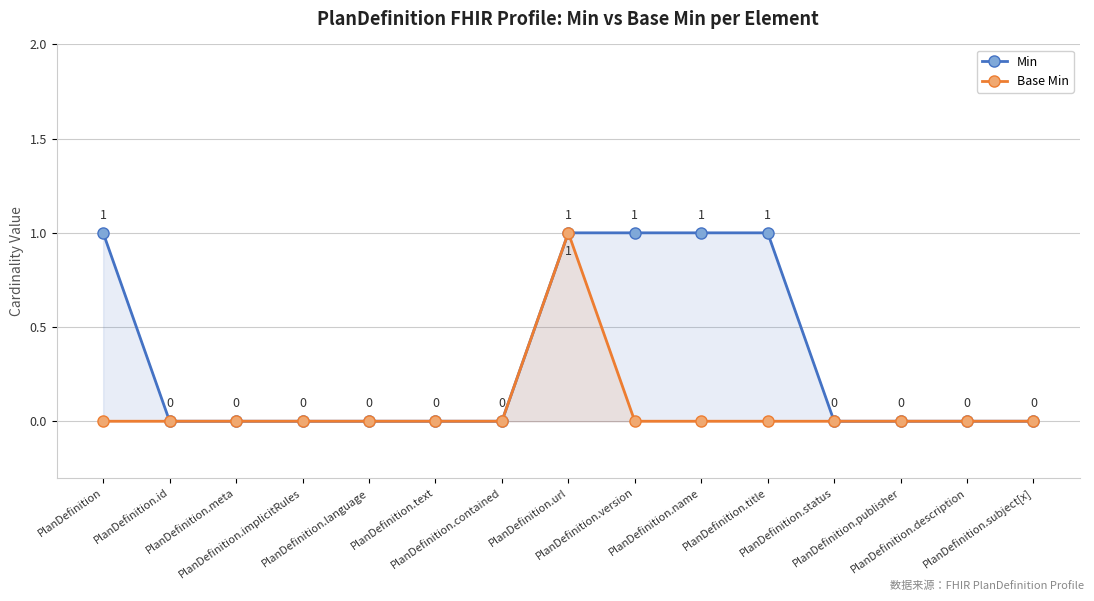

How many distinct data groups are displayed?

2